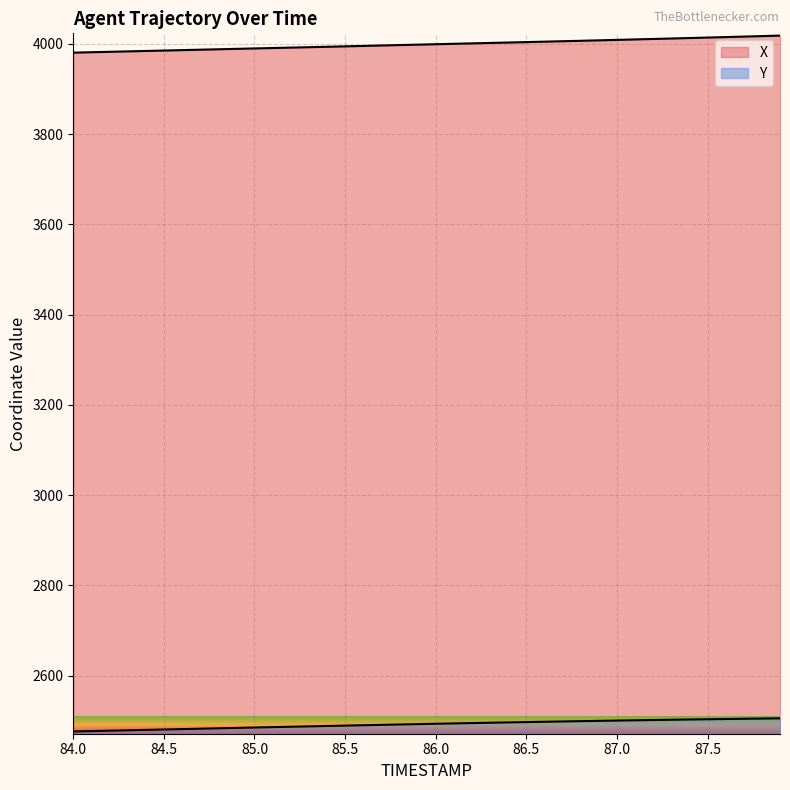

The value of X at 86.2 is 4001.4. True or false?

True